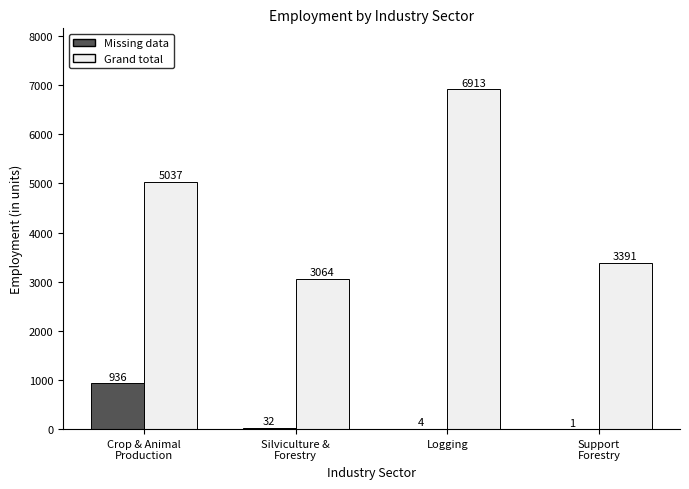

What is the difference between the Grand total values at Support
Forestry and Silviculture &
Forestry?

327